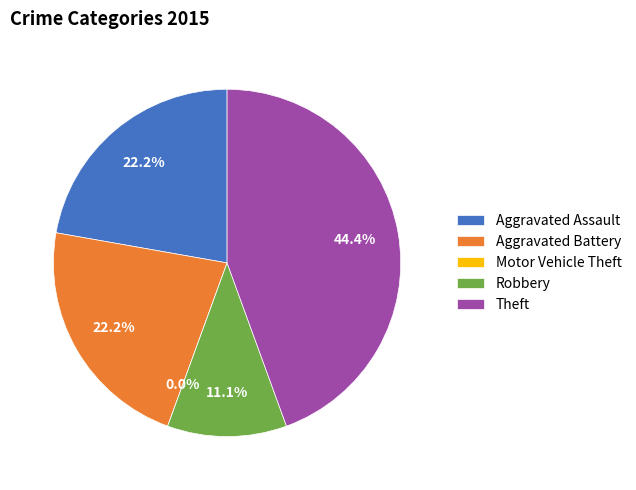

Combined, what portion of the pie is Motor Vehicle Theft and Aggravated Assault?

22.2%